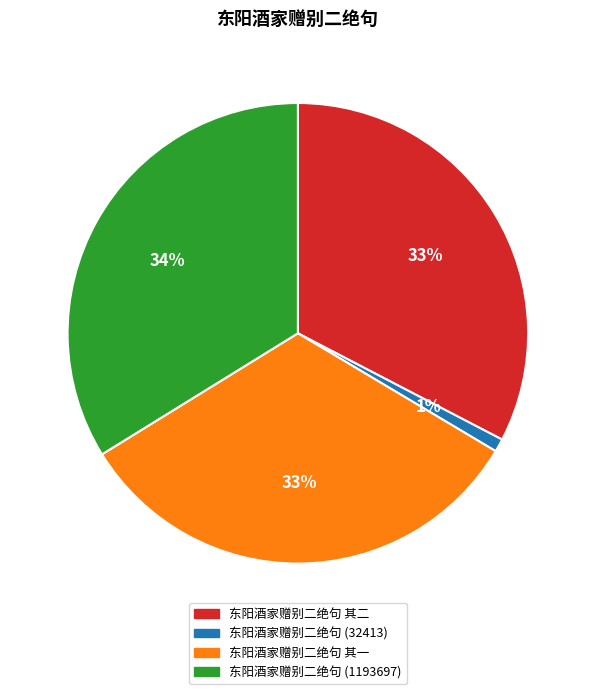

Is there any slice that represents more than half of the pie?

No